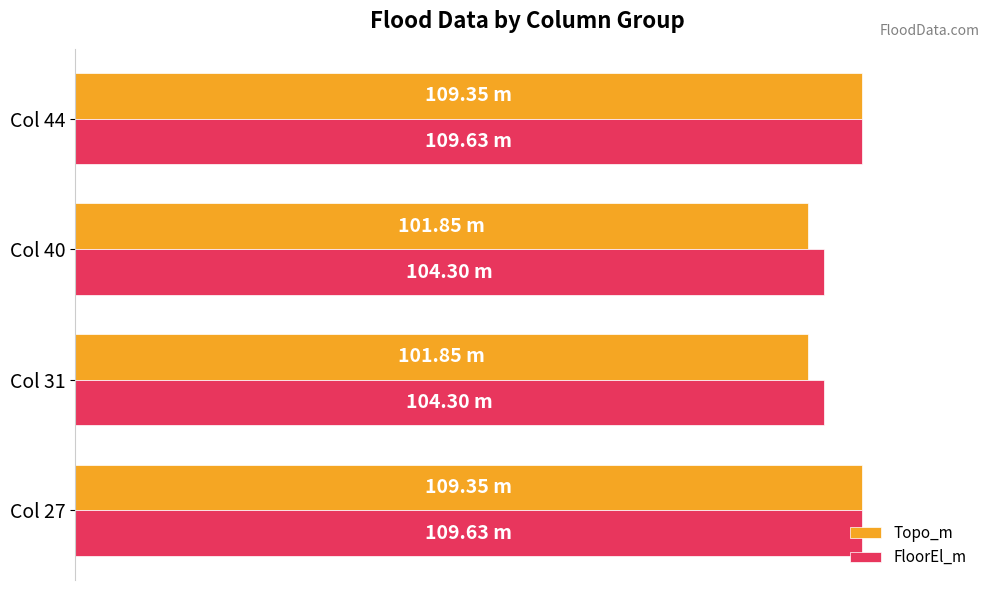

What are all the series names shown in the legend?

Topo_m, FloorEl_m